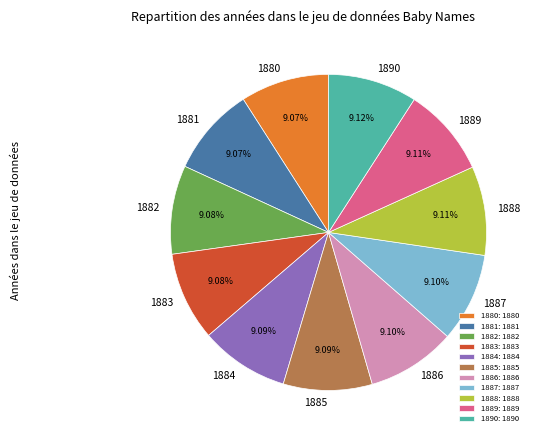

True or false: 1885 accounts for 9% of the total.

True